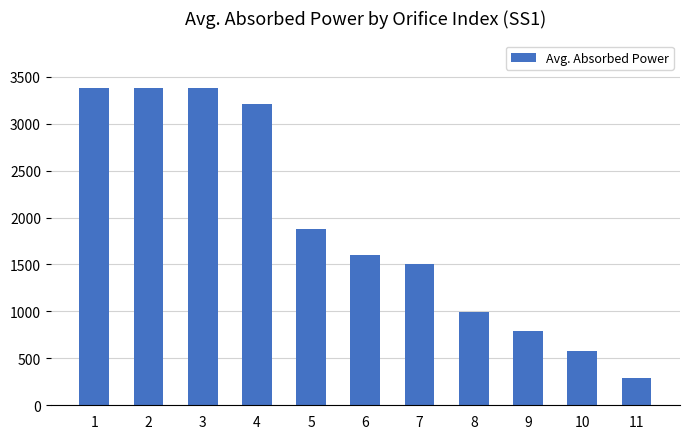

How many bars are there in total?

11